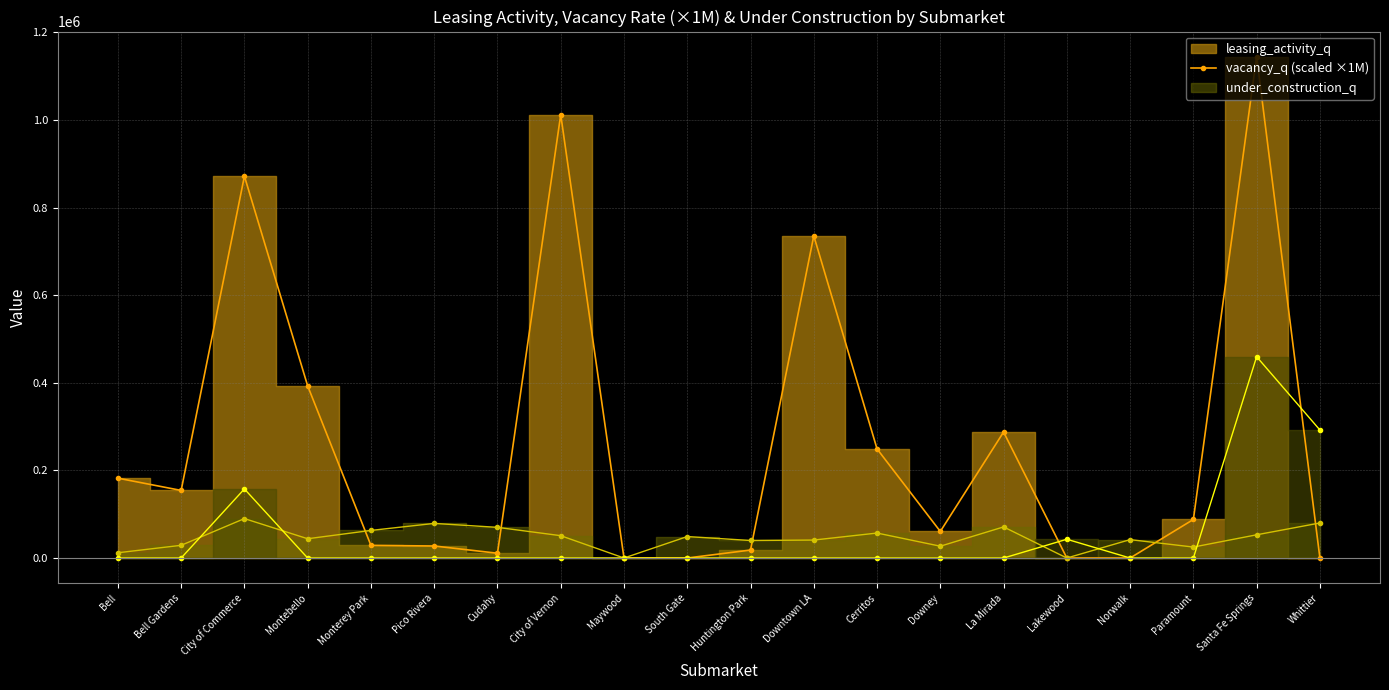

The vacancy_q series shows 70000 at Cudahy. True or false?

True